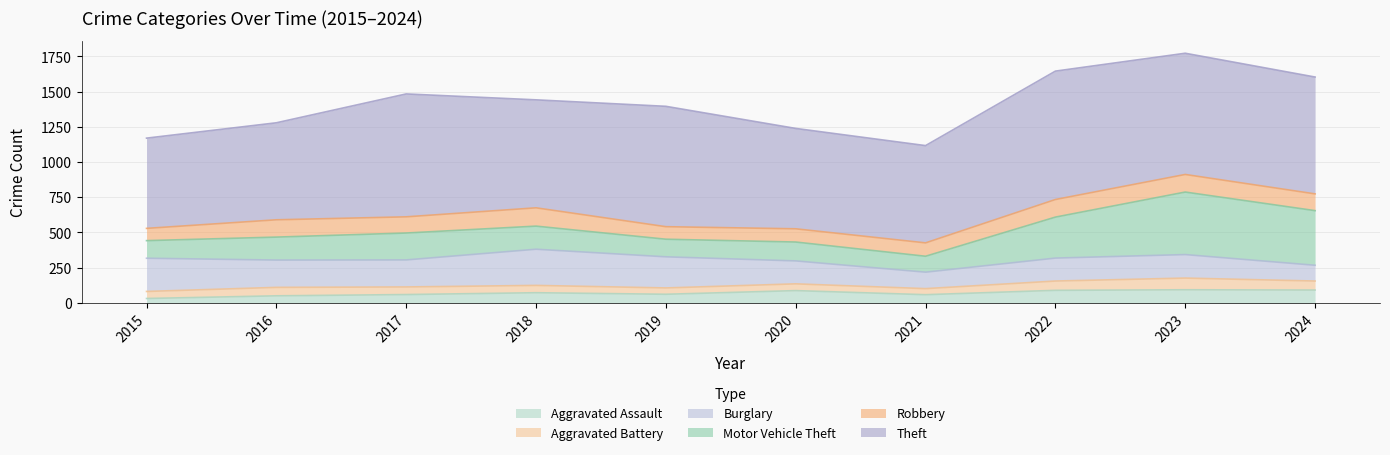

Reading right to left, transcribe all the data shown in this chart.

Aggravated Assault: 2024=91	2023=93	2022=89	2021=58	2020=87	2019=61	2018=72	2017=59	2016=50	2015=31
Aggravated Battery: 2024=64	2023=83	2022=66	2021=43	2020=48	2019=45	2018=52	2017=54	2016=60	2015=50
Burglary: 2024=112	2023=167	2022=163	2021=117	2020=163	2019=221	2018=257	2017=192	2016=194	2015=236
Motor Vehicle Theft: 2024=388	2023=444	2022=291	2021=113	2020=134	2019=125	2018=164	2017=191	2016=163	2015=125
Robbery: 2024=119	2023=125	2022=125	2021=95	2020=94	2019=89	2018=130	2017=115	2016=123	2015=87
Theft: 2024=830	2023=861	2022=912	2021=691	2020=713	2019=855	2018=767	2017=873	2016=689	2015=641